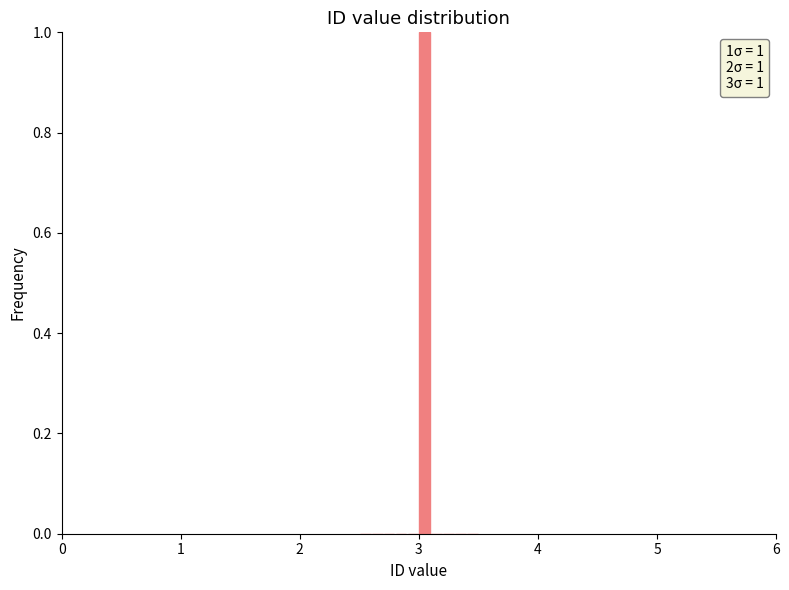

Around what value on the x-axis is the tallest bar? Give the approximate position of its centre, as read against the axis.

3.1